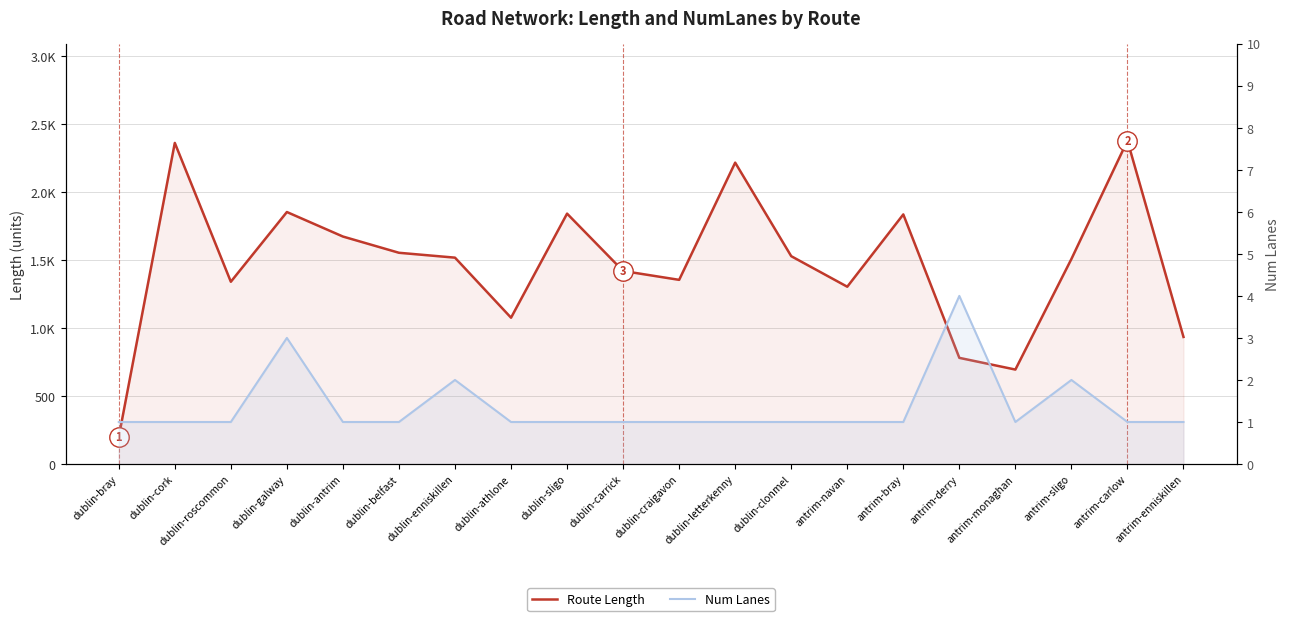

Which series changed the most between antrim-sligo and antrim-enniskillen?

Route Length